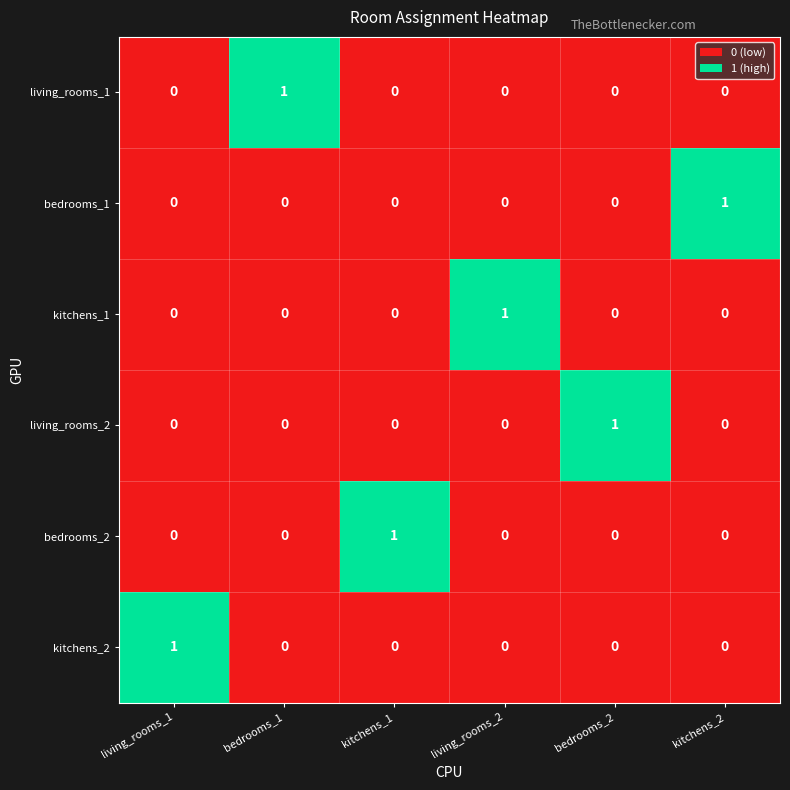

How many kitchens_2 values are between 0 and 1?

6